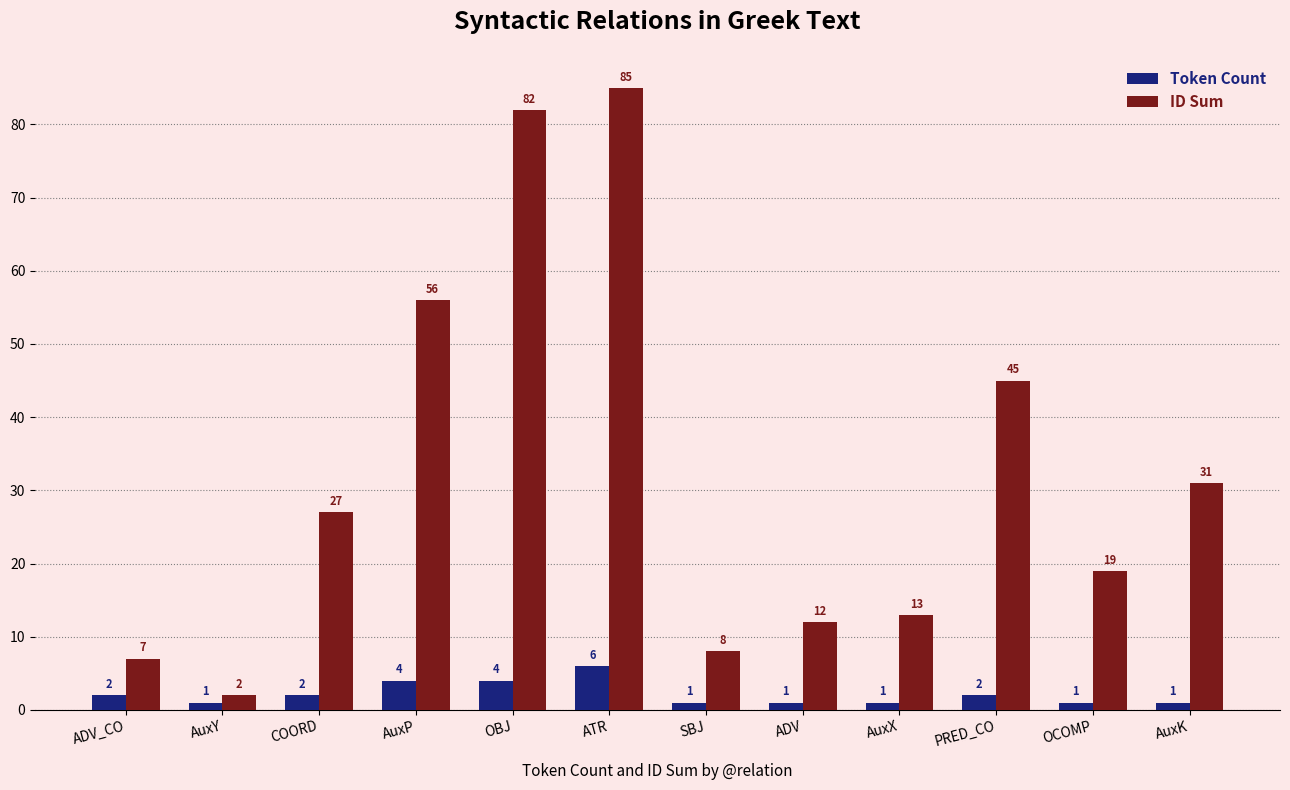

What position from the left is ADV_CO?

1